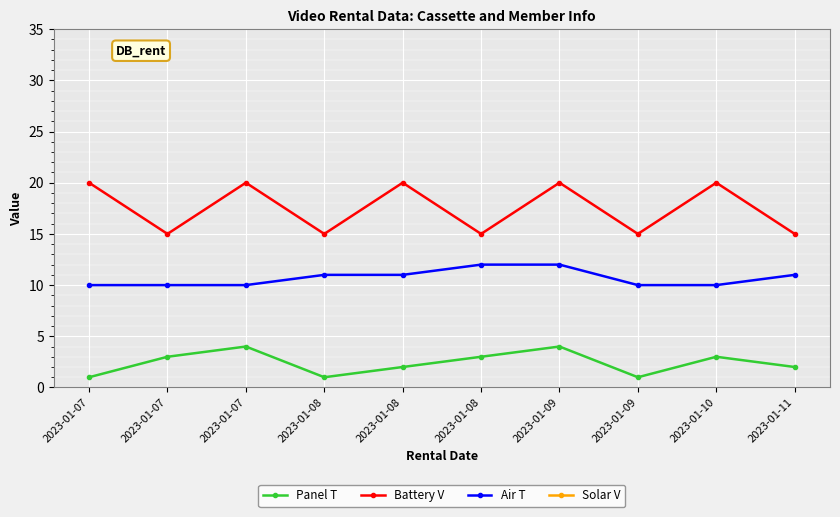

True or false: Panel T and Solar V cross at least once.

False